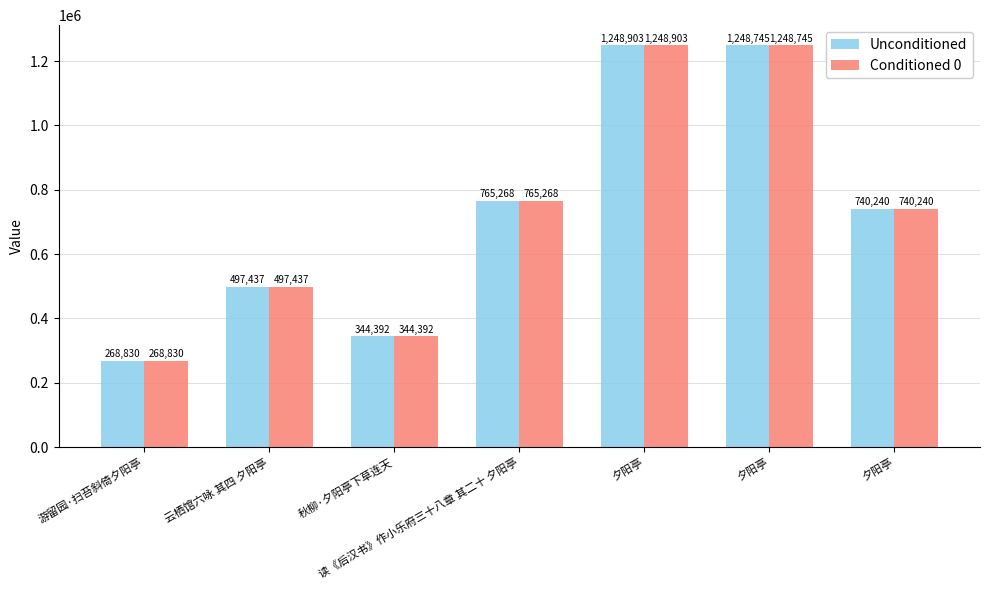

What is the value of the Unconditioned bar at the 1st from the left?

268830